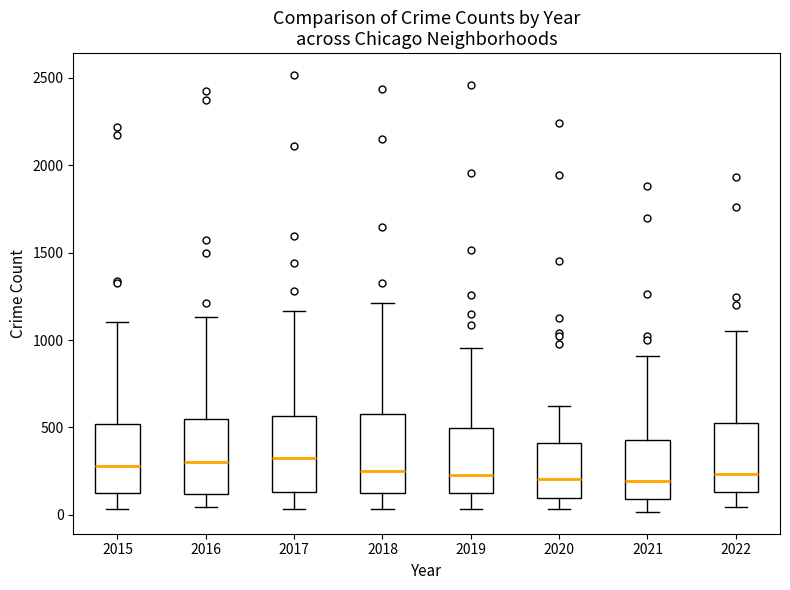

Where is the lower edge of the box at x = 2020 on the y-axis? The values are not printed on the chart, so give them approximately, as read against the axis.

100